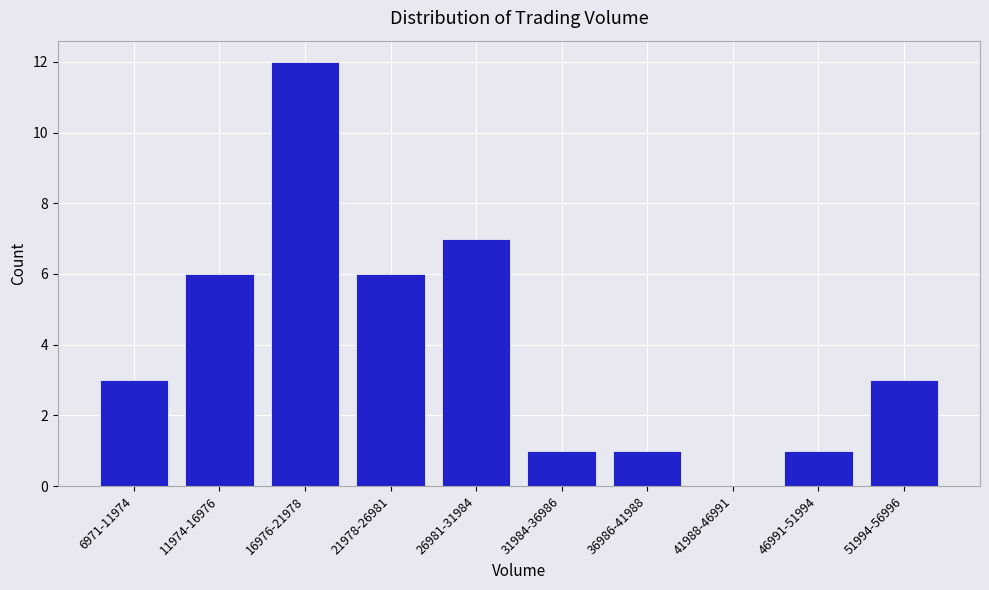

Reading right to left, transcribe all the data shown in this chart.

51994-56996=3	46991-51994=1	41988-46991=0	36986-41988=1	31984-36986=1	26981-31984=7	21978-26981=6	16976-21978=12	11974-16976=6	6971-11974=3